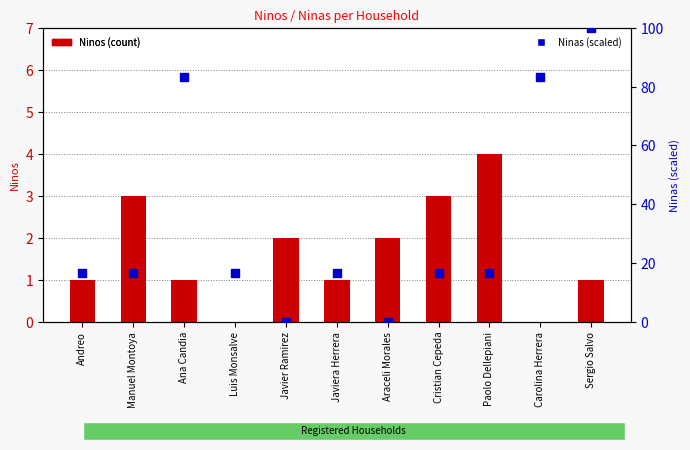

Which series contains the highest Y value?

Ninas